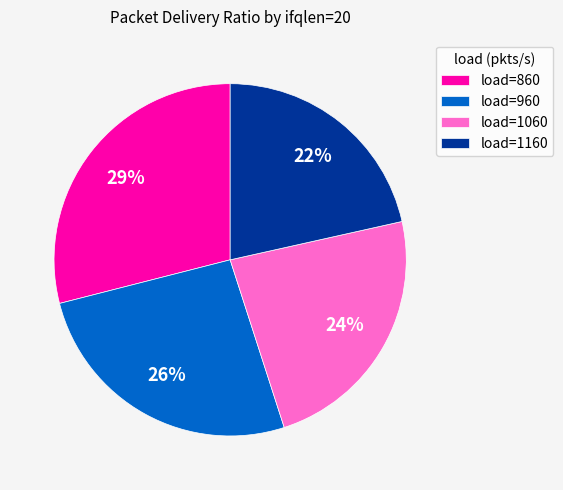

What is the largest slice in the pie chart?

load=860